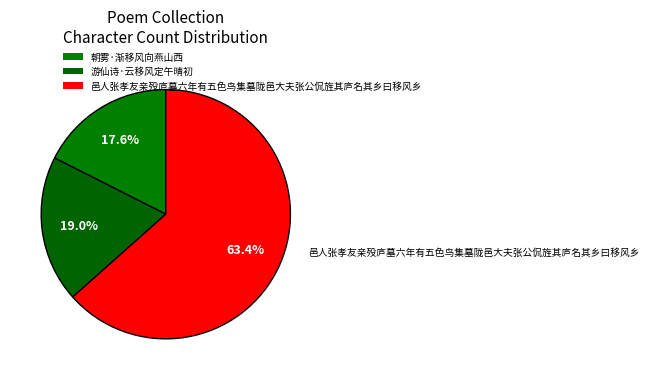

Count the number of slices in the pie.

3